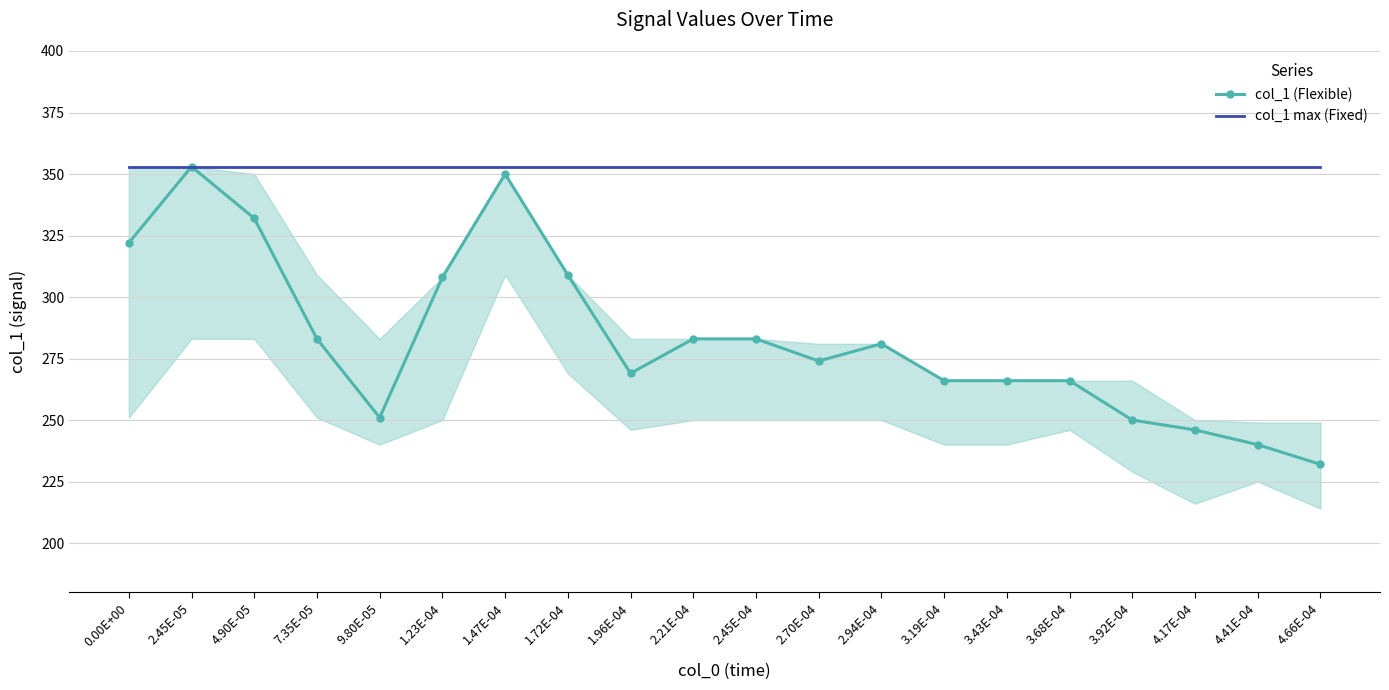

Is it true that col_1 (Flexible) equals 482 at 0.00E+00?

False